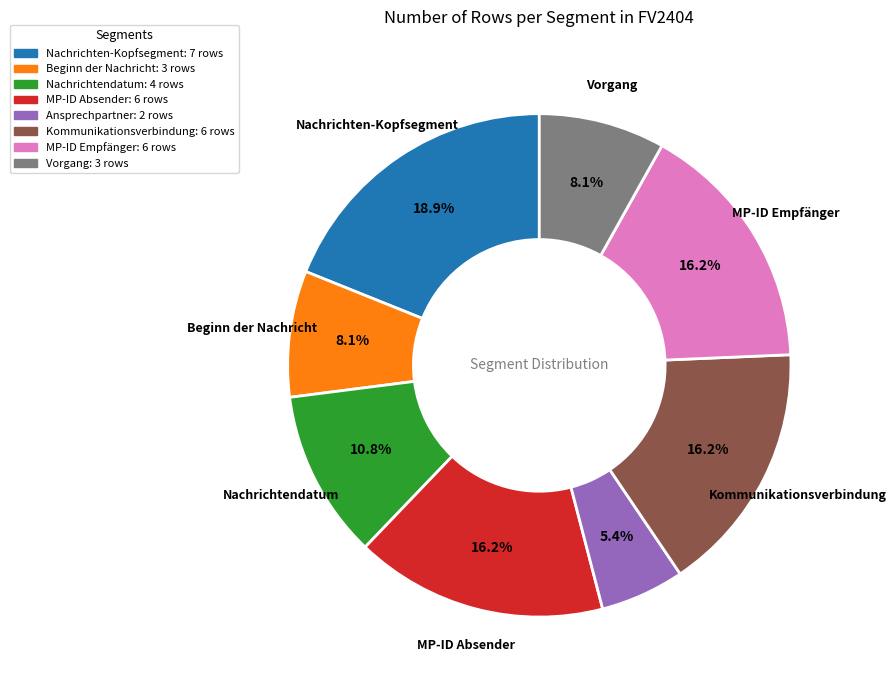

To the nearest percent, what is the difference between the largest and smallest slice percentages?

14%